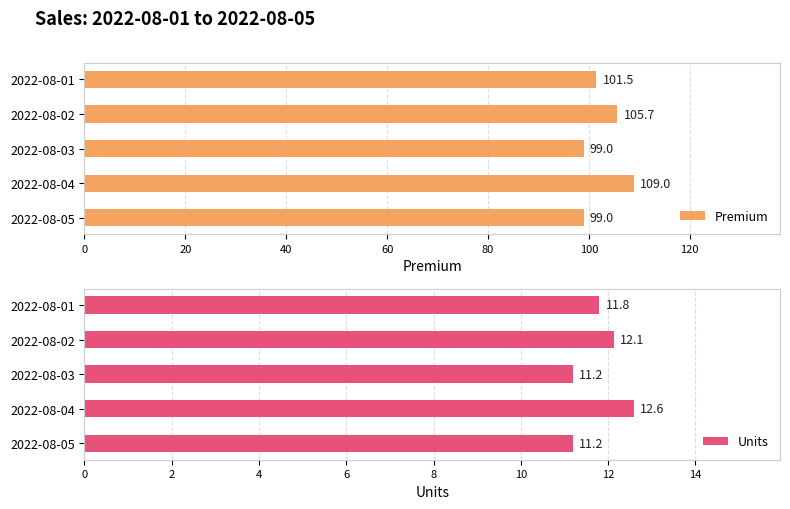

What is the spread (max minus min) of values at 2022-08-04?

96.4